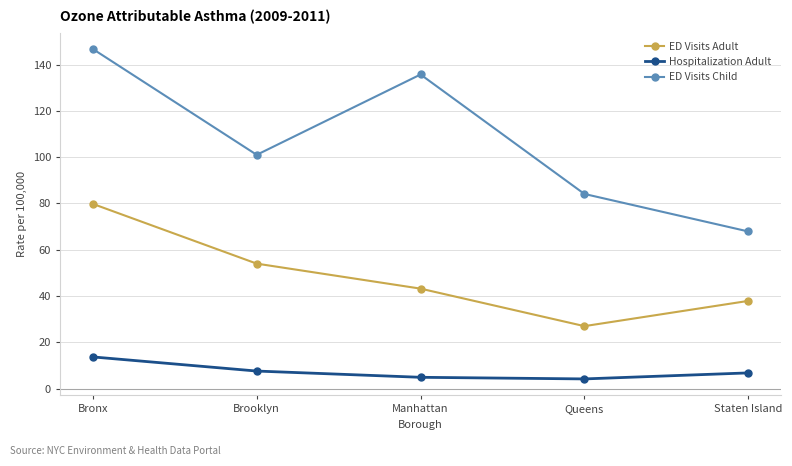

True or false: ED Visits Adult and Hospitalization Adult intersect in this chart.

False